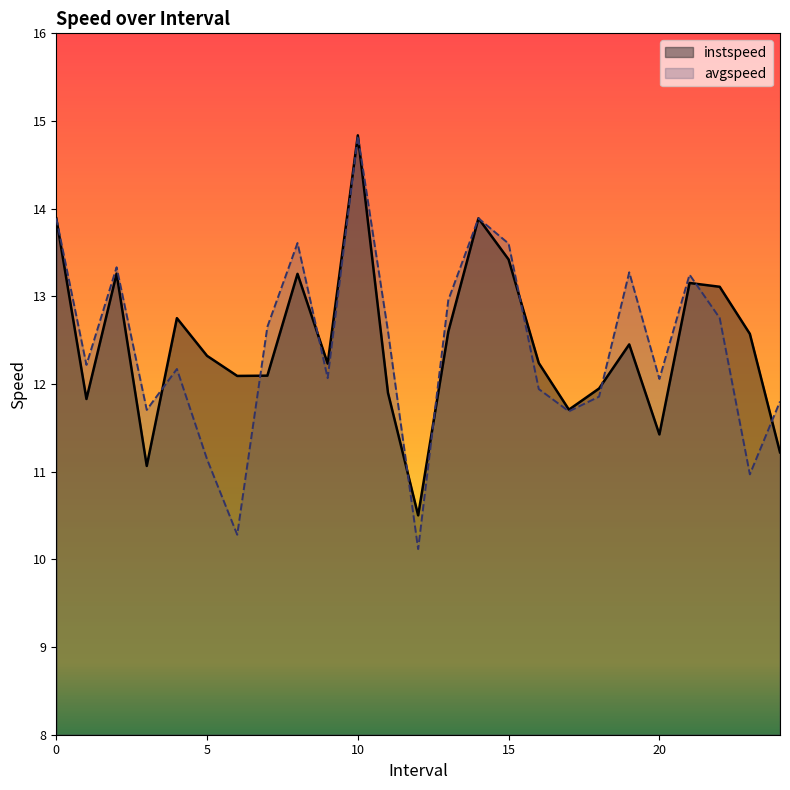

Is the value of avgspeed at 21.0 greater than the value of instspeed at 17.0?

Yes